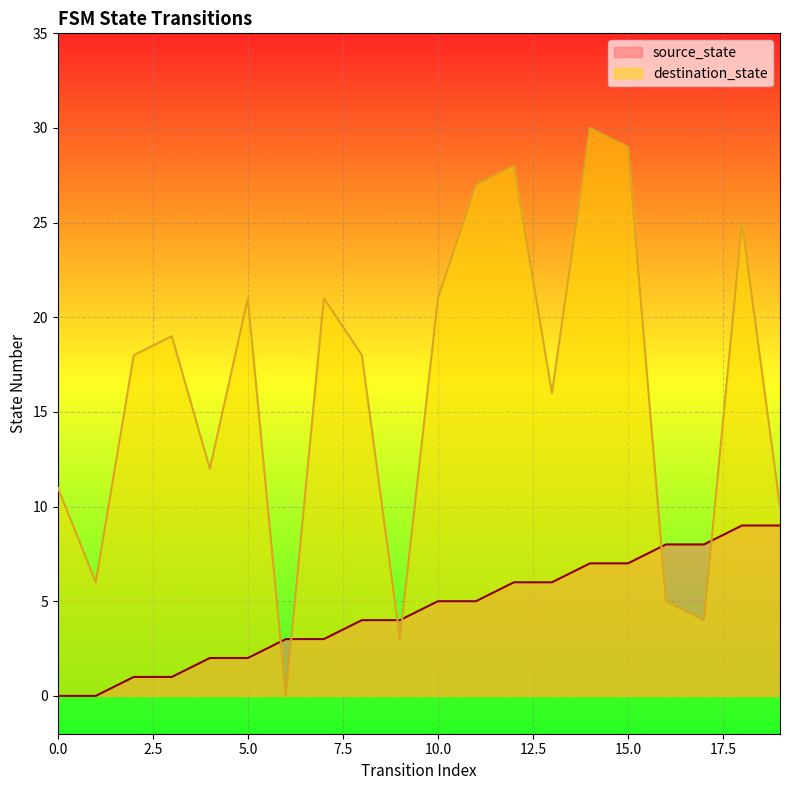

Reading right to left, extract all data points from this chart.

source_state: 9	9	8	8	7	7	6	6	5	5	4	4	3	3	2	2	1	1	0	0
destination_state: 10	25	4	5	29	30	16	28	27	21	3	18	21	0	21	12	19	18	6	11